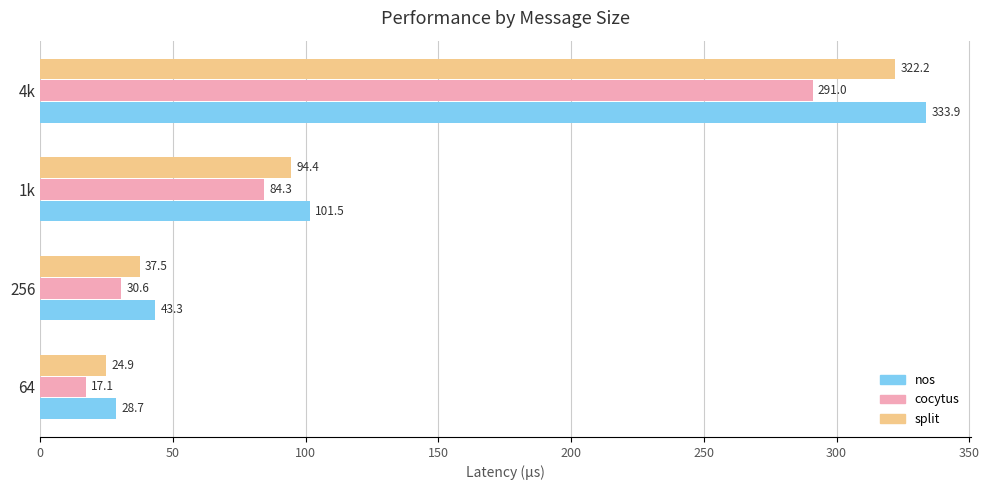

What is the approximate value of nos at 64?

28.7